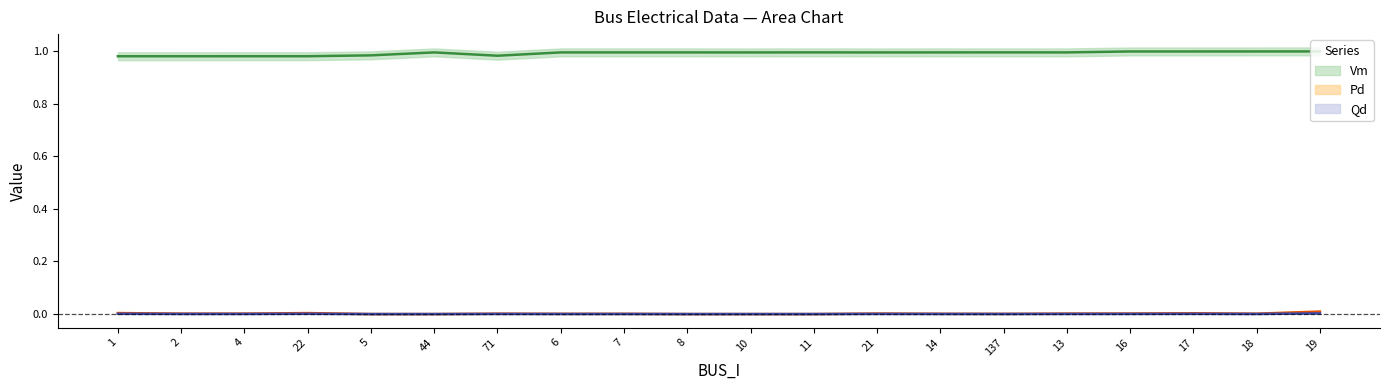

How many interior local peaks does the Pd series have?

5